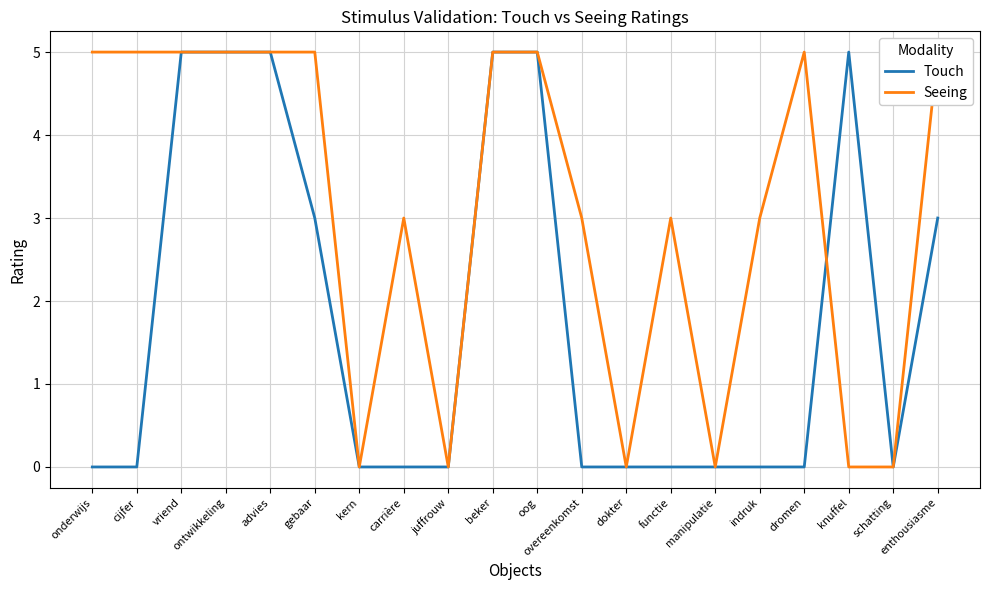

How many values in the Seeing series are below 5?

10